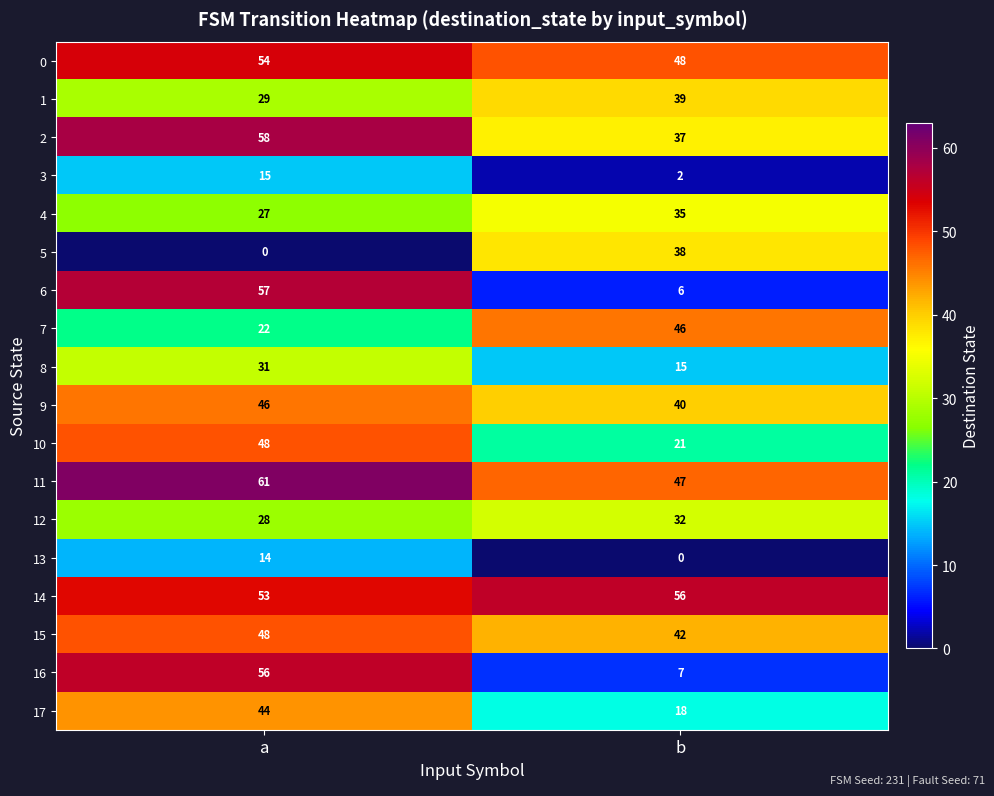

How many categories are shown in the chart?

2